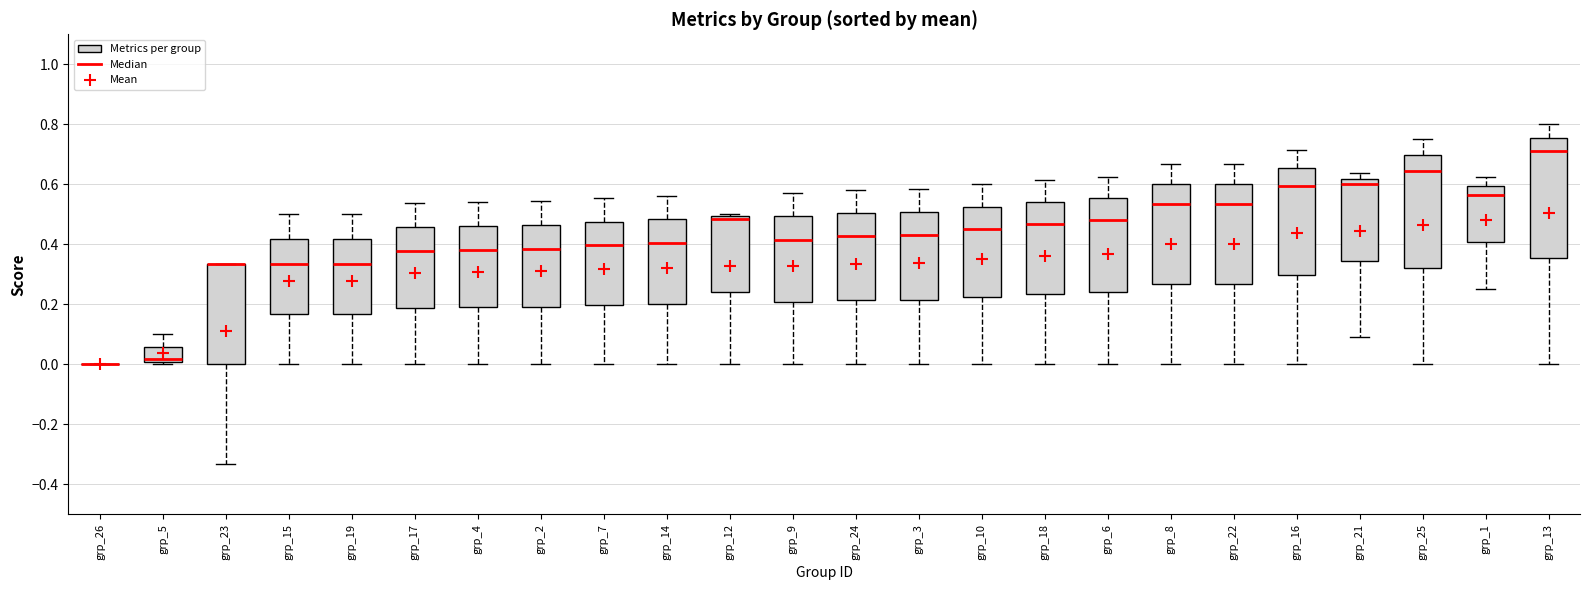

Reading left to right, read every box against the y-axis: the position of its median line, the range the box covers, and the ends of its whiskers. The values are not printed on the chart, so give them approximately, as read against the axis.

grp_26: box collapsed to a line at 0.00, whiskers 0.00 to 0.00
grp_5: median 0.02, box 0.00 to 0.06, whiskers 0.00 (just below the box's lower edge) to 0.10
grp_23: median 0.34 (drawn on the box's upper edge), box 0.00 to 0.34, whiskers -0.34 to 0.34
grp_15: median 0.34, box 0.16 to 0.42, whiskers 0.00 to 0.50
grp_19: median 0.34, box 0.16 to 0.42, whiskers 0.00 to 0.50
grp_17: median 0.38, box 0.18 to 0.46, whiskers 0.00 to 0.54
grp_4: median 0.38, box 0.20 to 0.46, whiskers 0.00 to 0.54
grp_2: median 0.38, box 0.20 to 0.46, whiskers 0.00 to 0.54
grp_7: median 0.40, box 0.20 to 0.48, whiskers 0.00 to 0.56
grp_14: median 0.40, box 0.20 to 0.48, whiskers 0.00 to 0.56
grp_12: median 0.48, box 0.24 to 0.50, whiskers 0.00 to 0.50 (just above the box's upper edge)
grp_9: median 0.42, box 0.20 to 0.50, whiskers 0.00 to 0.58
grp_24: median 0.42, box 0.22 to 0.50, whiskers 0.00 to 0.58
grp_3: median 0.42, box 0.22 to 0.50, whiskers 0.00 to 0.58
grp_10: median 0.46, box 0.22 to 0.52, whiskers 0.00 to 0.60
grp_18: median 0.46, box 0.24 to 0.54, whiskers 0.00 to 0.62
grp_6: median 0.48, box 0.24 to 0.56, whiskers 0.00 to 0.62
grp_8: median 0.54, box 0.26 to 0.60, whiskers 0.00 to 0.66
grp_22: median 0.54, box 0.26 to 0.60, whiskers 0.00 to 0.66
grp_16: median 0.60, box 0.30 to 0.66, whiskers 0.00 to 0.72
grp_21: median 0.60, box 0.34 to 0.62, whiskers 0.10 to 0.64
grp_25: median 0.64, box 0.32 to 0.70, whiskers 0.00 to 0.76
grp_1: median 0.56, box 0.40 to 0.60, whiskers 0.26 to 0.62
grp_13: median 0.72, box 0.36 to 0.76, whiskers 0.00 to 0.80